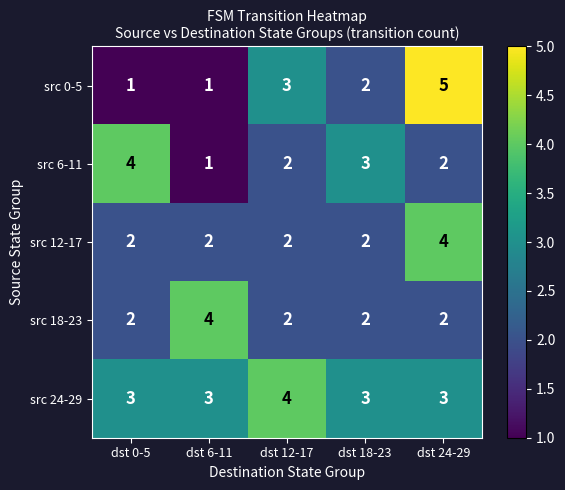

True or false: src 12-17 has a value of 2 at dst 18-23.

True